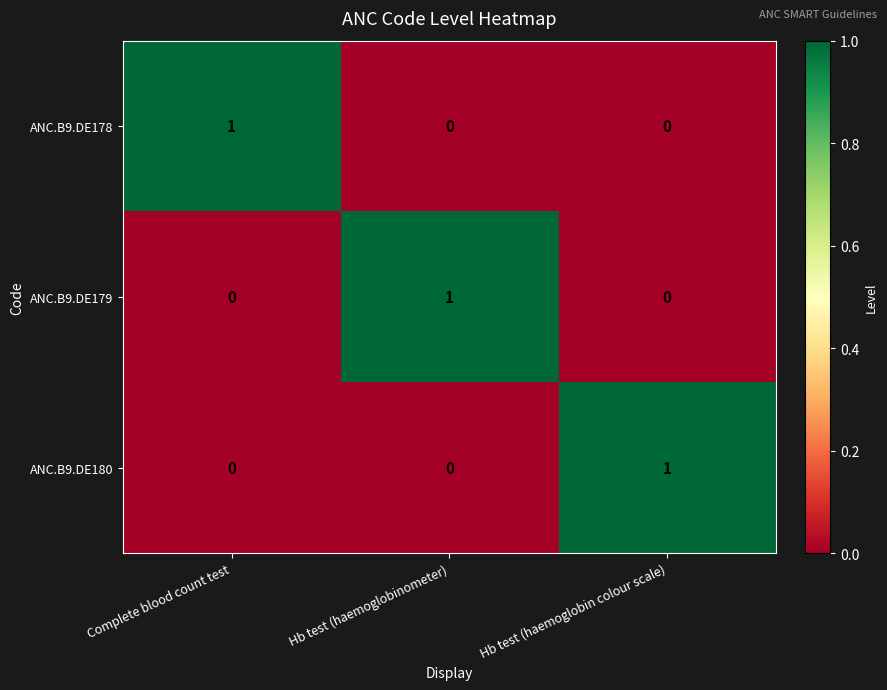

How many values in ANC.B9.DE179 are above zero?

1